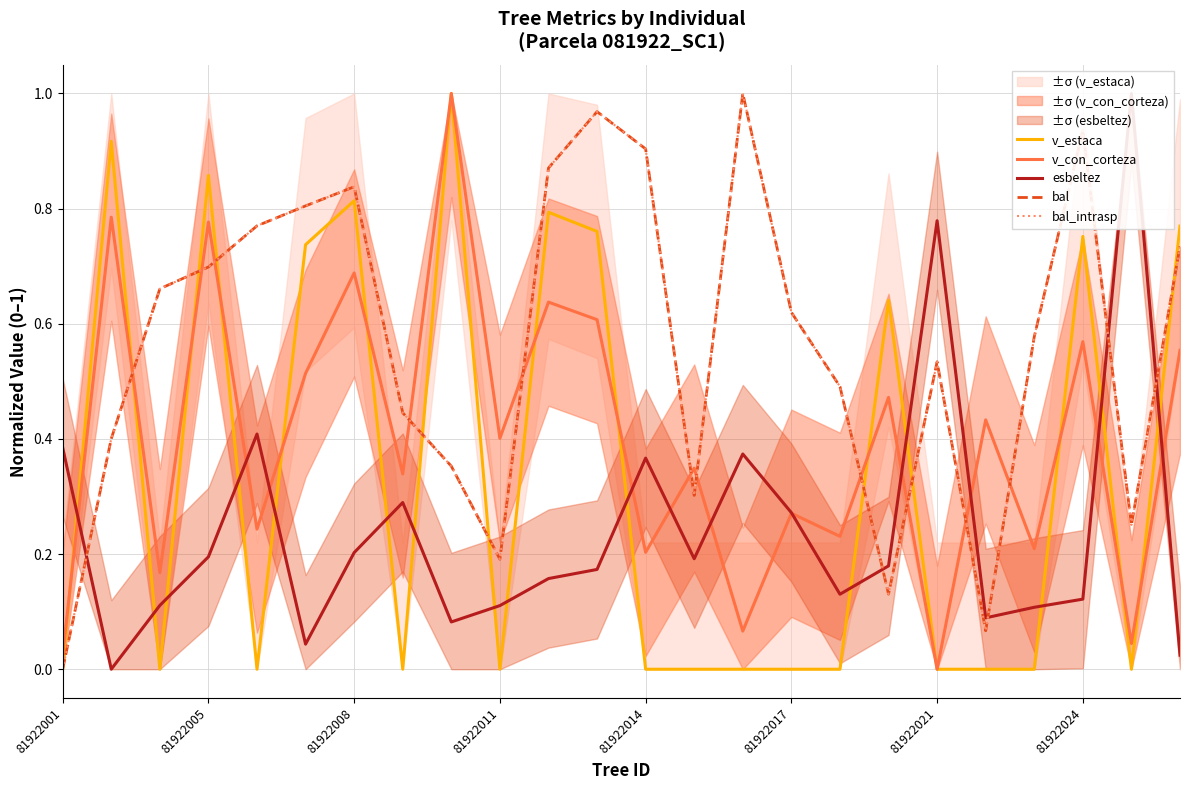

In v_con_corteza, how many points are lower than both neighbors (excluding endpoints)?

10